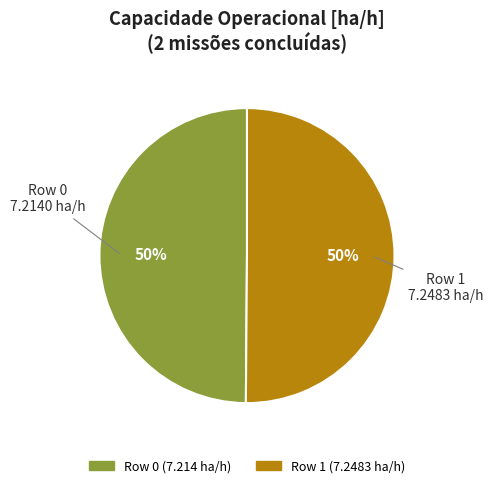

To the nearest percent, what percentage of the pie is Row 0?

50%